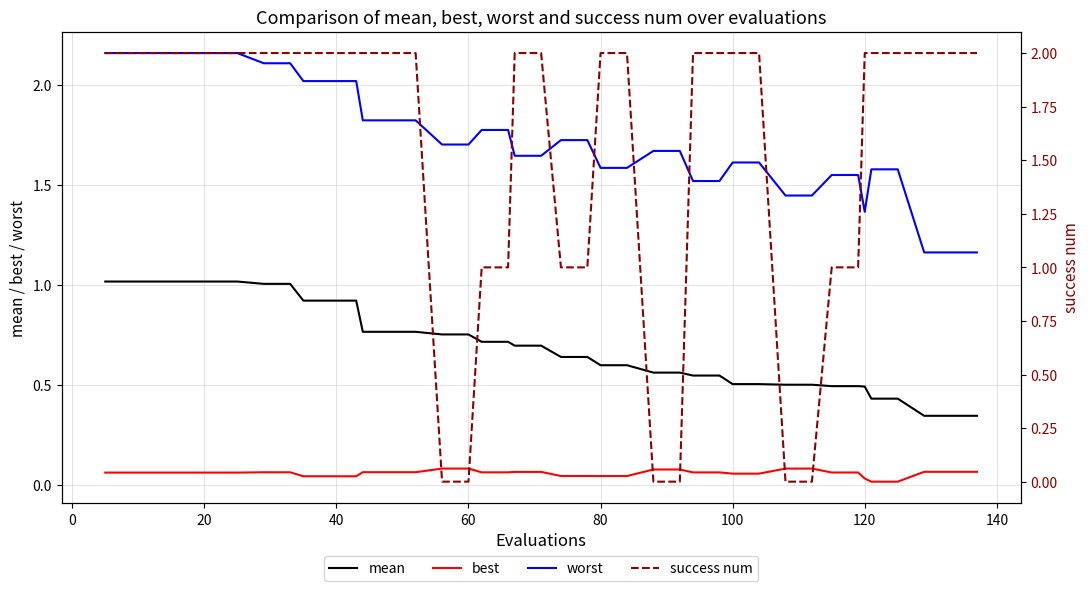

True or false: best and worst intersect in this chart.

False